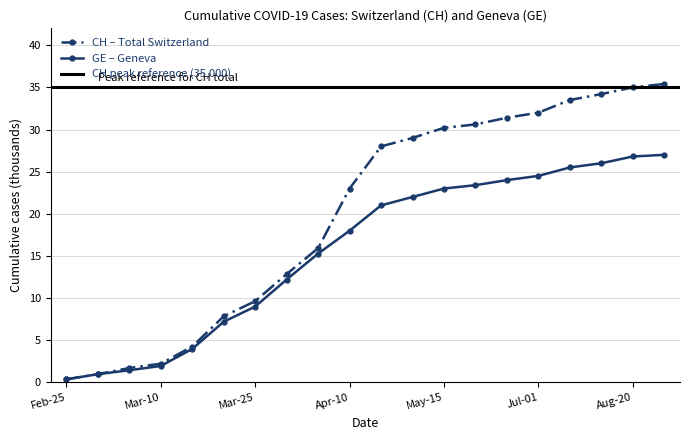

What is the total value across all series at 2020-04-04?

31.2